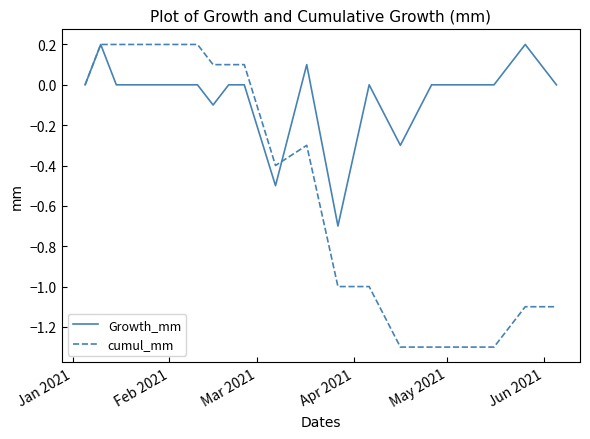

What is the lowest value of the cumul_mm series?

-1.3